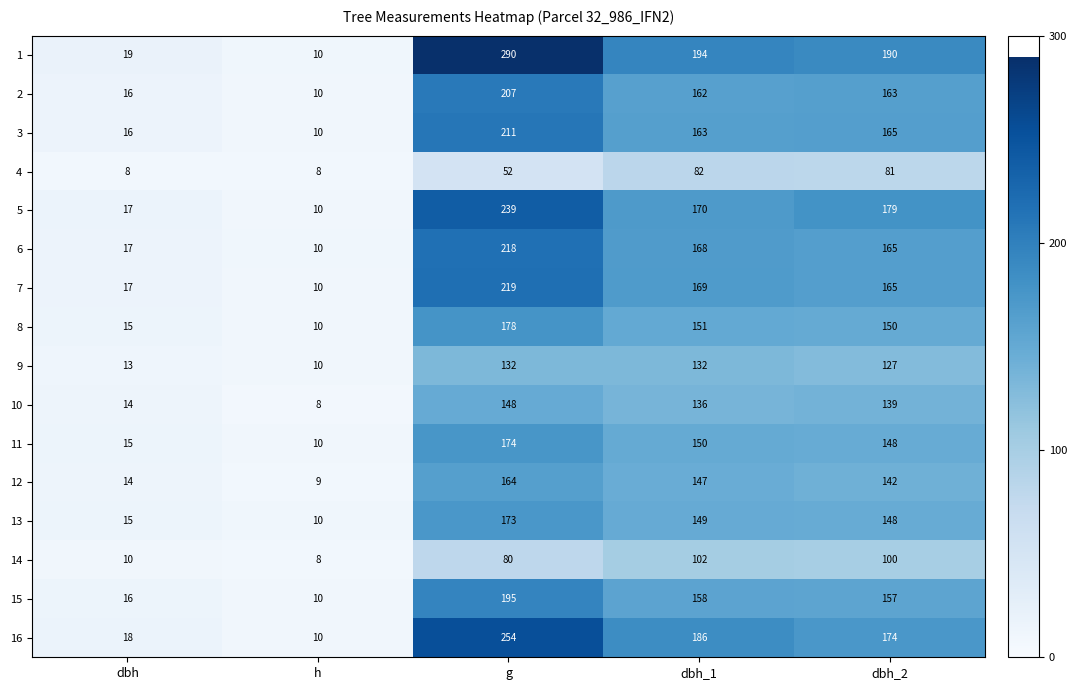

What is the minimum value shown in the chart?

8